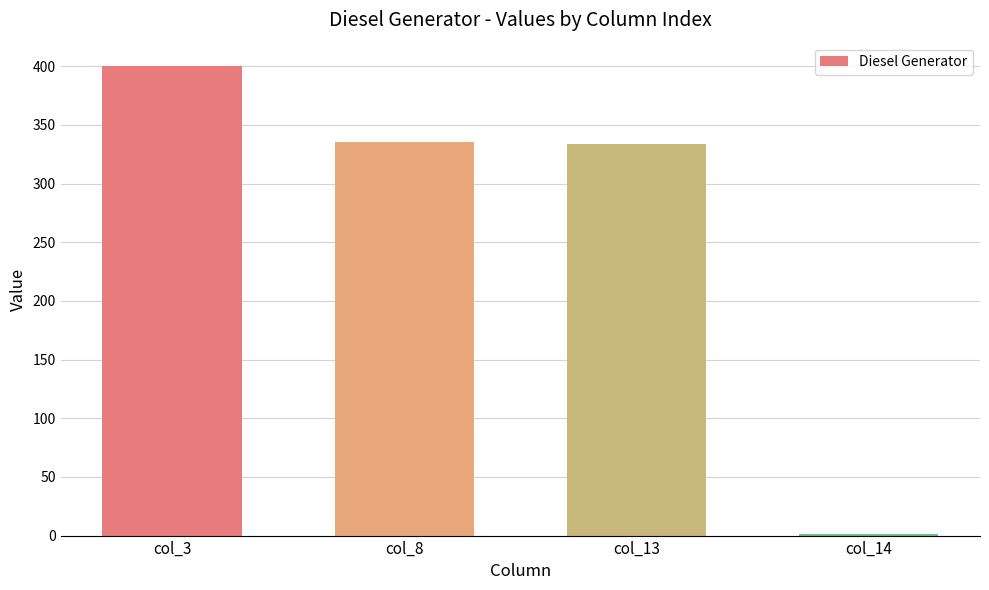

Are the bars horizontal?

No